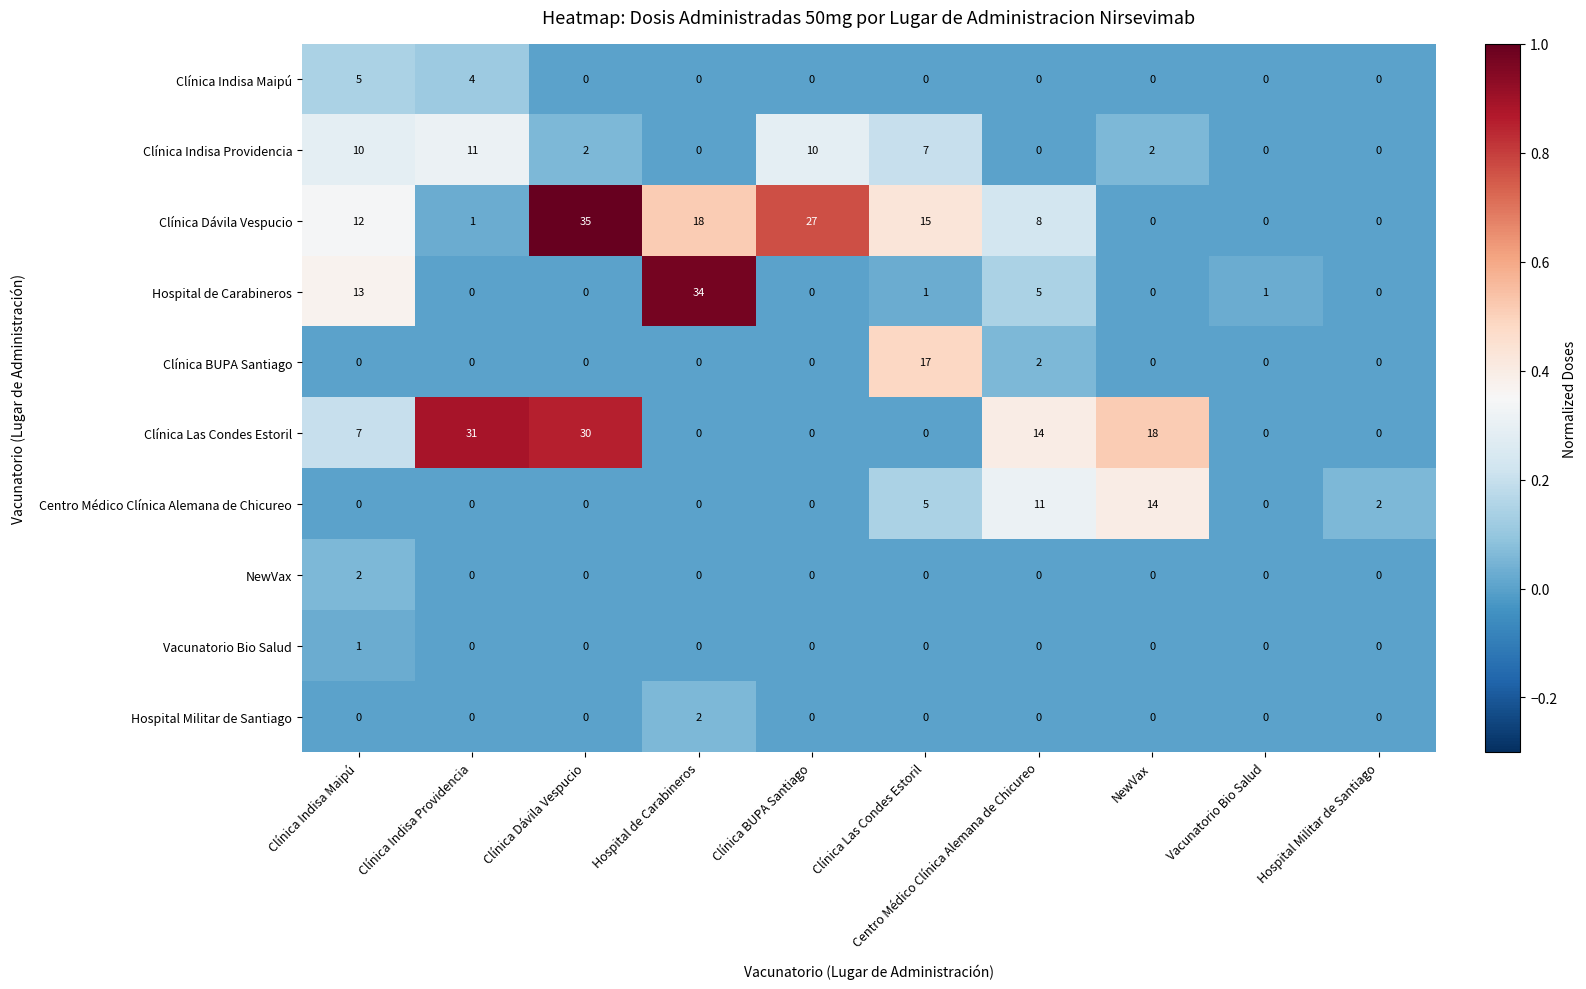

How many series are shown in this chart?

10